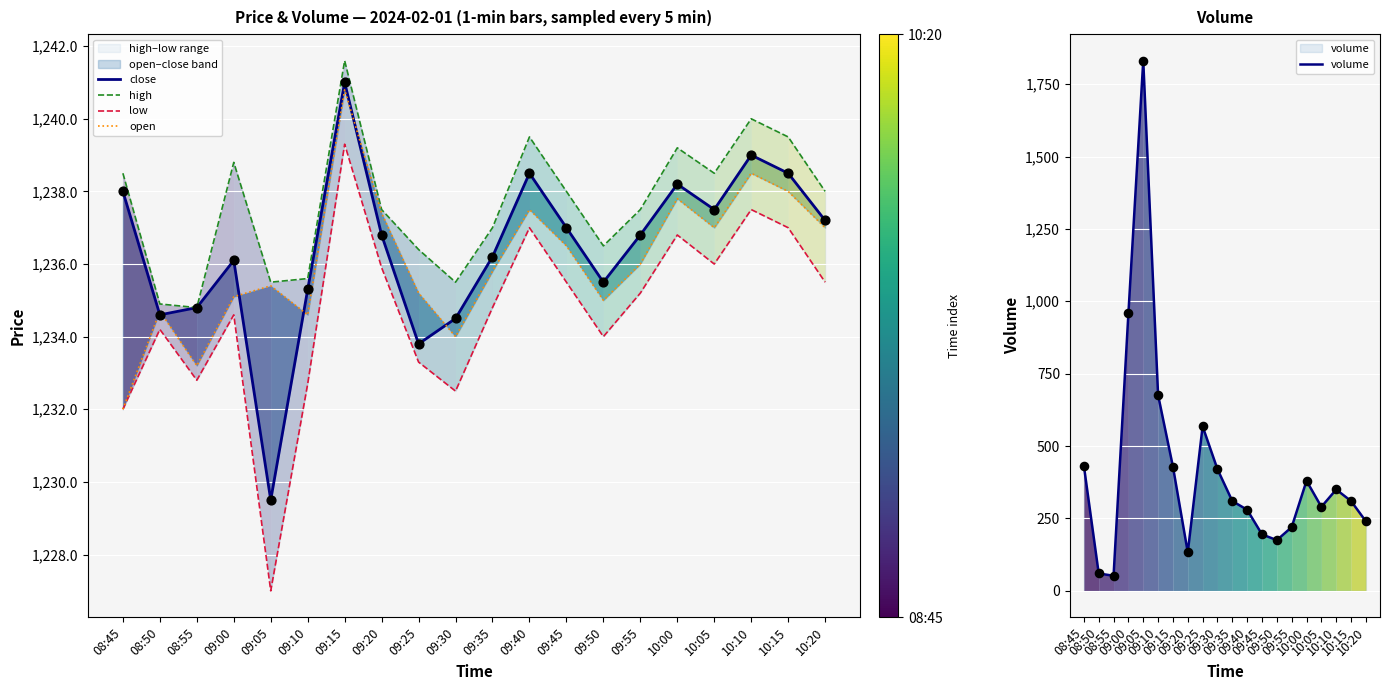

At how many categories does at least one series exceed 898?

20